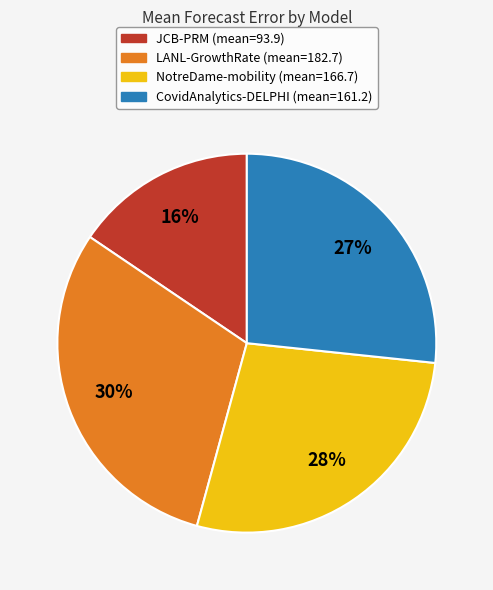

To the nearest percent, what is the average slice percentage?

25%